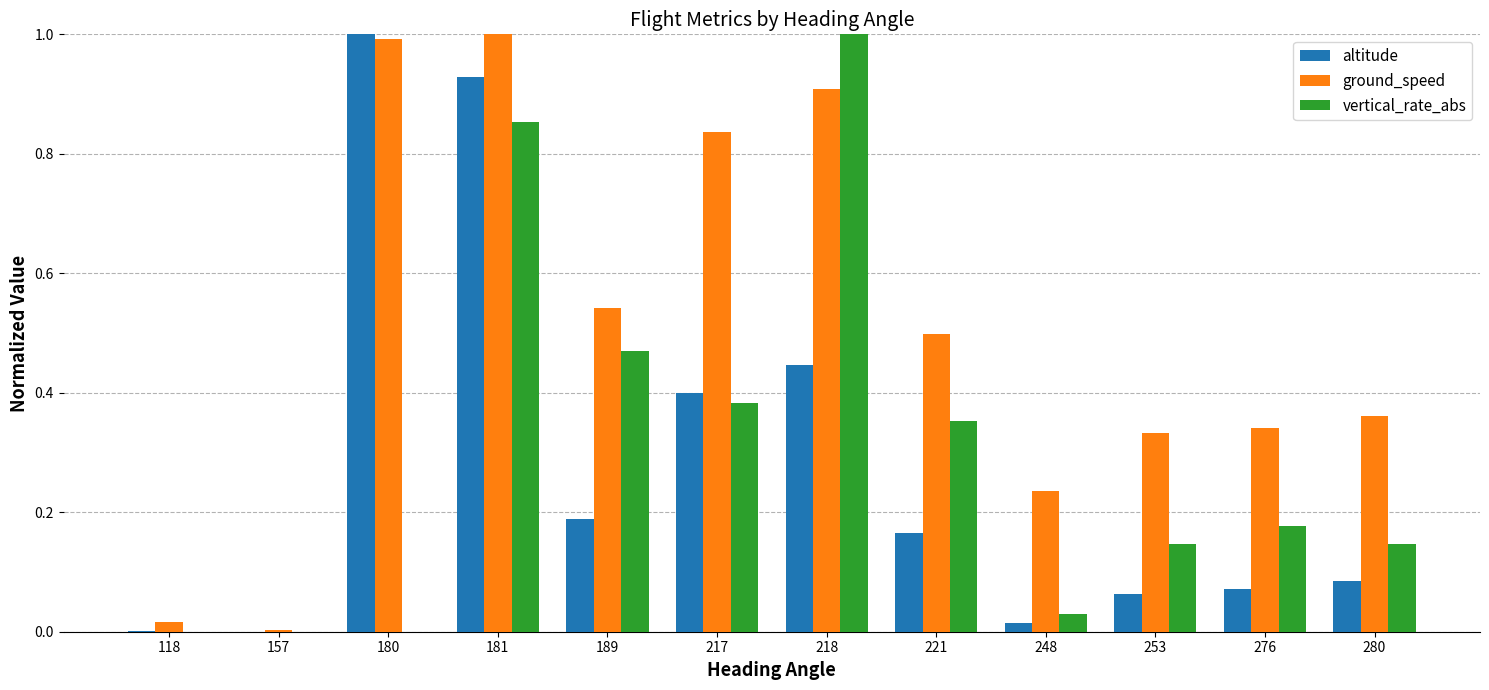

Are the bars grouped side by side (vs. stacked)?

Yes